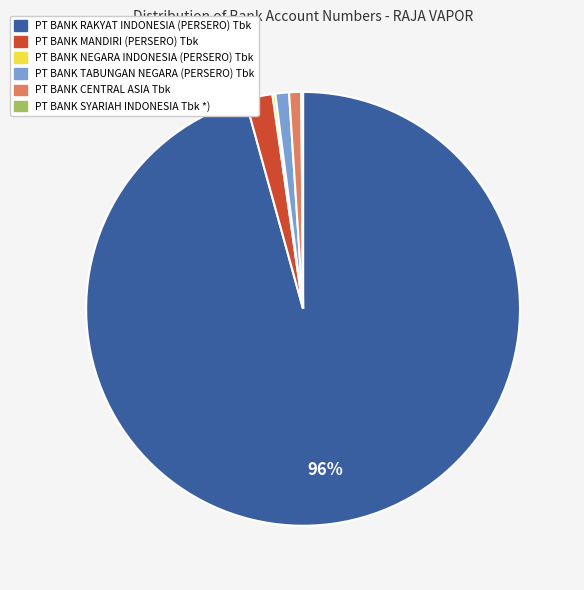

Is it true that PT BANK RAKYAT INDONESIA (PERSERO) Tbk is 82% of the pie?

False